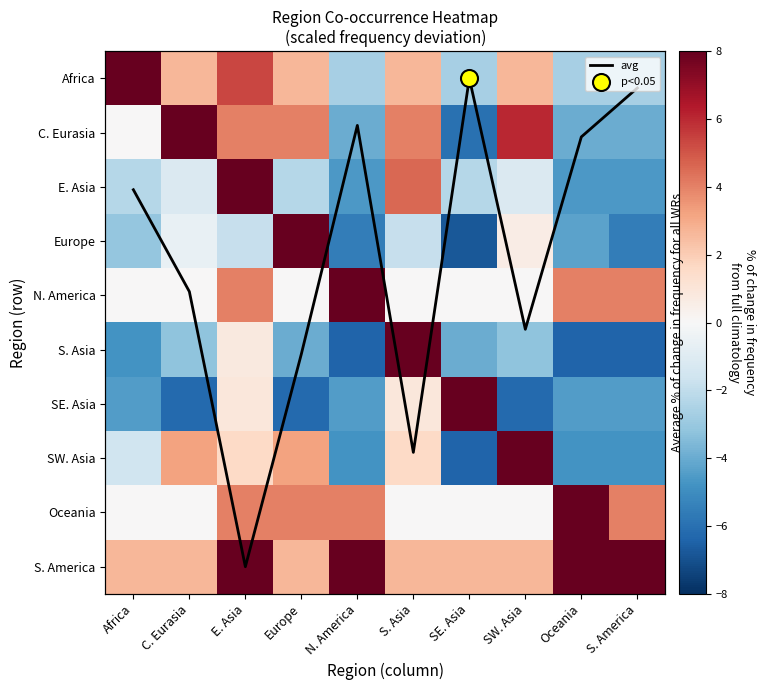

What is the difference between the second highest and minimum values in the Africa series?

8.0